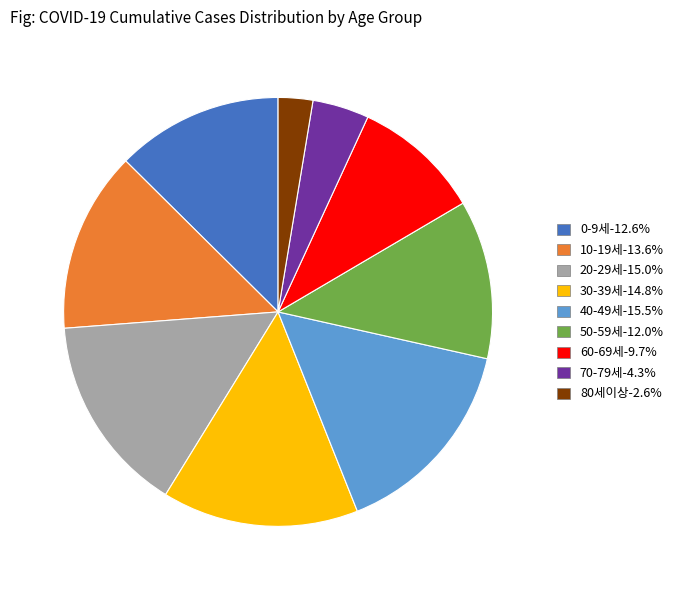

Is it true that 50-59세 is 19% of the pie?

False